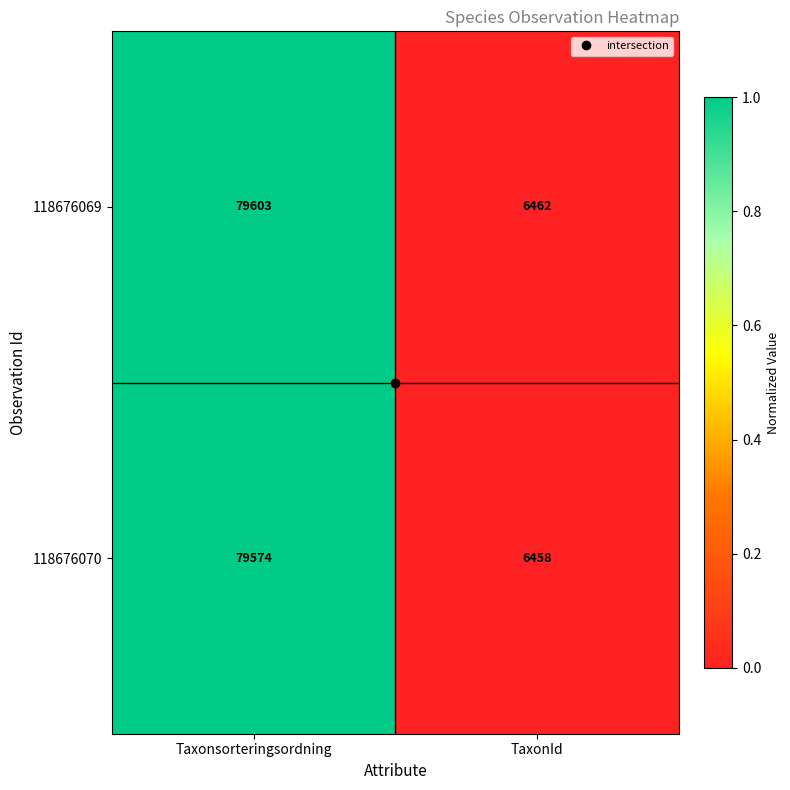

Which series has the largest total across all categories?

118676069